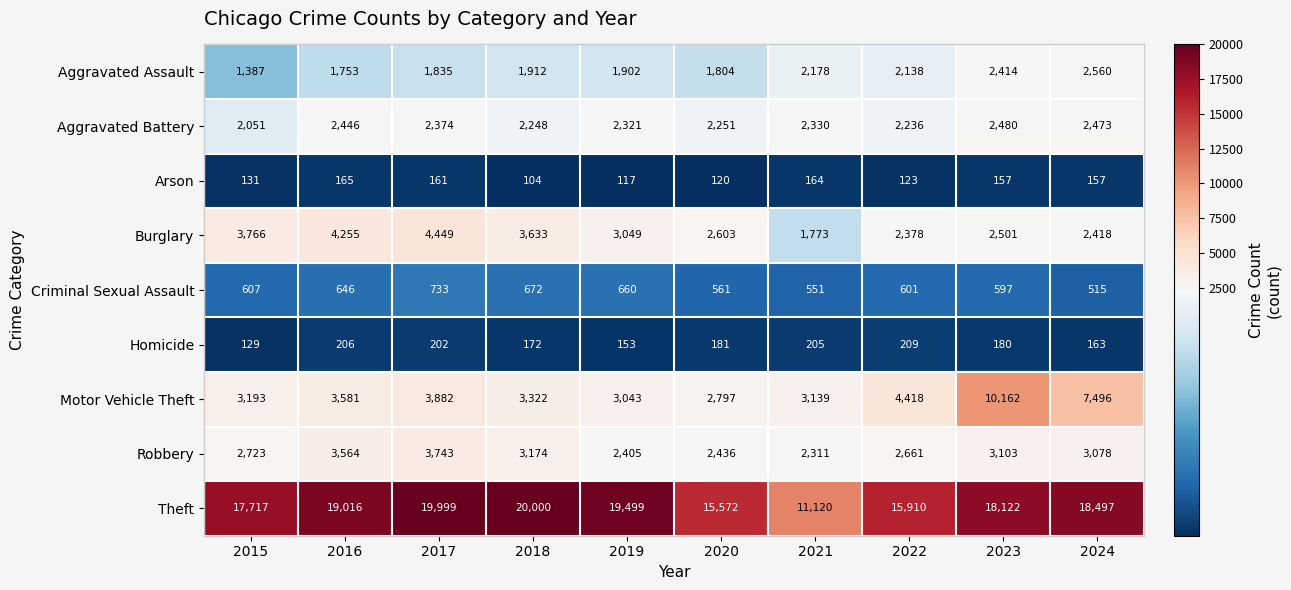

What is the sum of the Homicide values at 2021 and 2015?

334